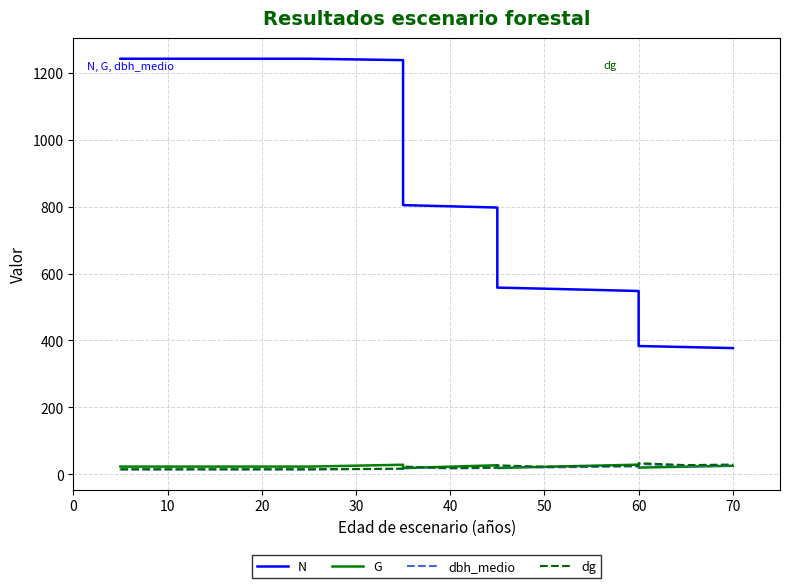

Is it true that N equals 829.4 at 50?

False